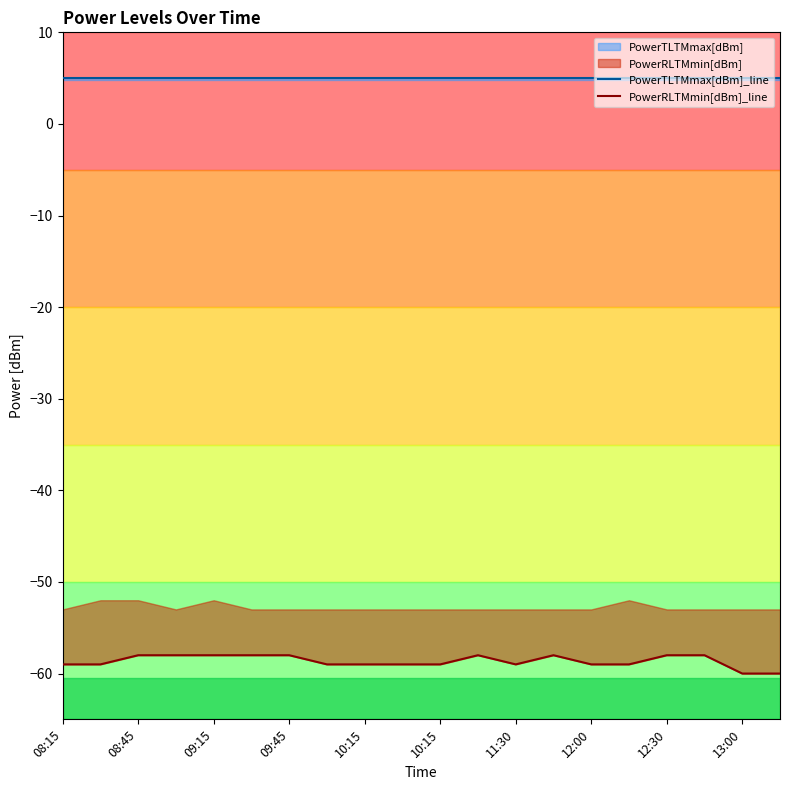

True or false: PowerRLTMmin[dBm]_line has a value of -86 at 12:00.

False